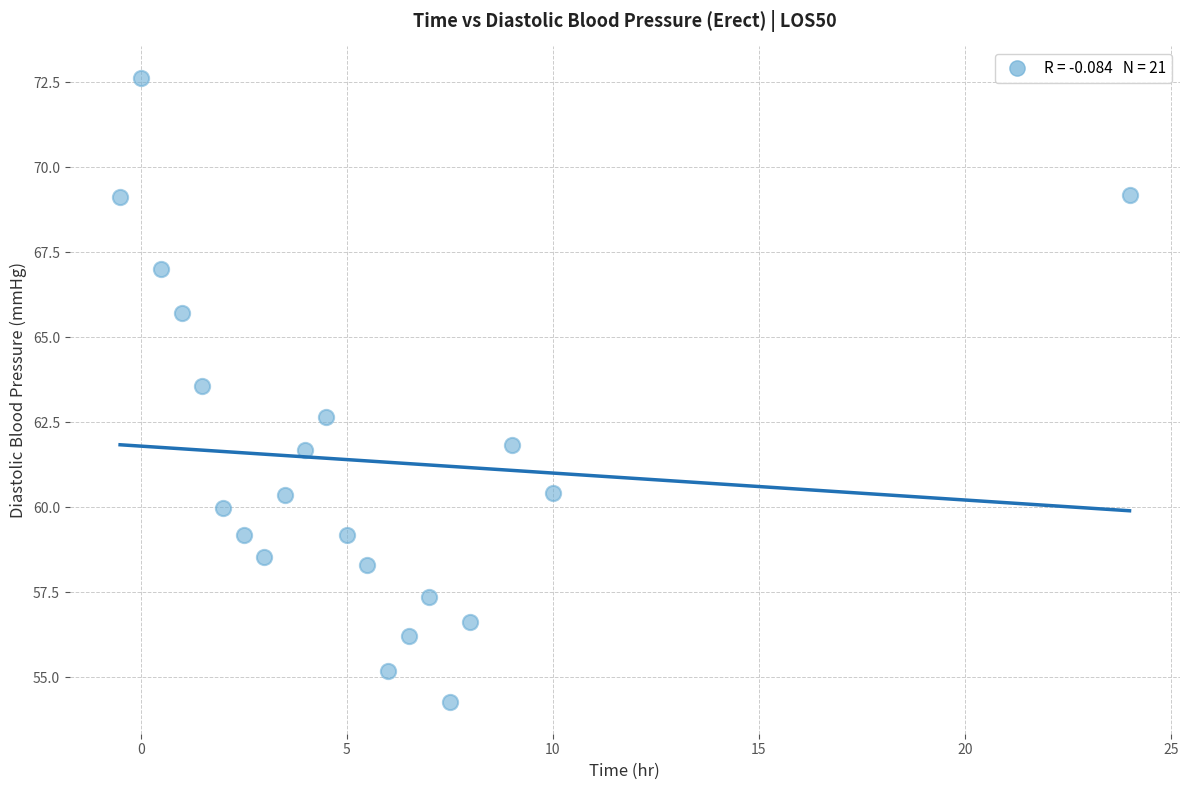

What Y value in the scatter plot is closest to 63?

62.6